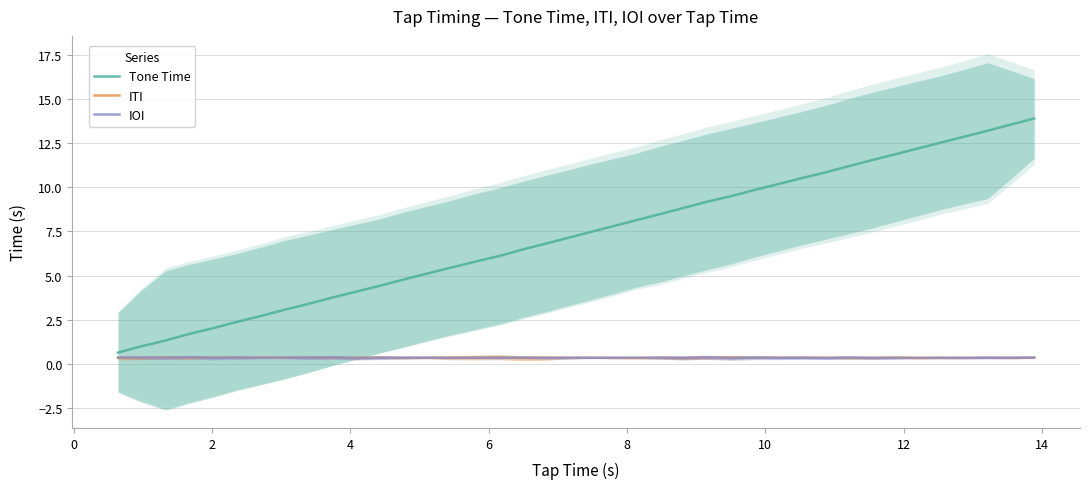

How many series are shown in this chart?

3